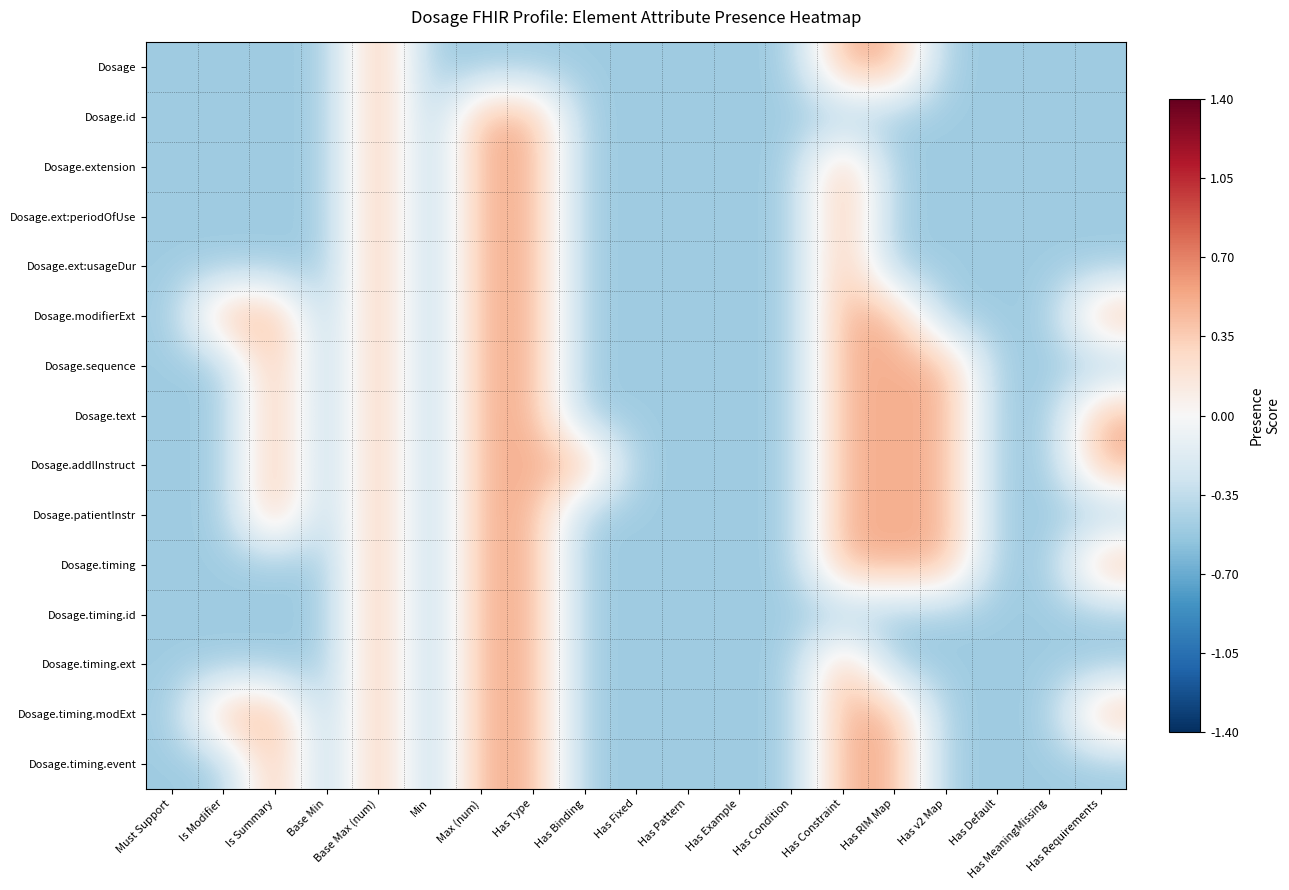

Reading left to right, extract all data points from this chart.

Dosage: Must Support=-0.5	Is Modifier=-0.5	Is Summary=-0.5	Base Min=-0.5	Base Max (num)=0.5	Min=-0.5	Max (num)=-0.5	Has Type=-0.5	Has Binding=-0.5	Has Fixed=-0.5	Has Pattern=-0.5	Has Example=-0.5	Has Condition=-0.5	Has Constraint=0.5	Has RIM Map=0.5	Has v2 Map=-0.5	Has Default=-0.5	Has MeaningMissing=-0.5	Has Requirements=-0.5
Dosage.id: Must Support=-0.5	Is Modifier=-0.5	Is Summary=-0.5	Base Min=-0.5	Base Max (num)=0.5	Min=-0.5	Max (num)=0.5	Has Type=0.5	Has Binding=-0.5	Has Fixed=-0.5	Has Pattern=-0.5	Has Example=-0.5	Has Condition=-0.5	Has Constraint=-0.5	Has RIM Map=-0.5	Has v2 Map=-0.5	Has Default=-0.5	Has MeaningMissing=-0.5	Has Requirements=-0.5
Dosage.extension: Must Support=-0.5	Is Modifier=-0.5	Is Summary=-0.5	Base Min=-0.5	Base Max (num)=0.5	Min=-0.5	Max (num)=0.5	Has Type=0.5	Has Binding=-0.5	Has Fixed=-0.5	Has Pattern=-0.5	Has Example=-0.5	Has Condition=-0.5	Has Constraint=0.5	Has RIM Map=-0.5	Has v2 Map=-0.5	Has Default=-0.5	Has MeaningMissing=-0.5	Has Requirements=-0.5
Dosage.ext:periodOfUse: Must Support=-0.5	Is Modifier=-0.5	Is Summary=-0.5	Base Min=-0.5	Base Max (num)=0.5	Min=-0.5	Max (num)=0.5	Has Type=0.5	Has Binding=-0.5	Has Fixed=-0.5	Has Pattern=-0.5	Has Example=-0.5	Has Condition=-0.5	Has Constraint=0.5	Has RIM Map=-0.5	Has v2 Map=-0.5	Has Default=-0.5	Has MeaningMissing=-0.5	Has Requirements=-0.5
Dosage.ext:usageDur: Must Support=-0.5	Is Modifier=-0.5	Is Summary=-0.5	Base Min=-0.5	Base Max (num)=0.5	Min=-0.5	Max (num)=0.5	Has Type=0.5	Has Binding=-0.5	Has Fixed=-0.5	Has Pattern=-0.5	Has Example=-0.5	Has Condition=-0.5	Has Constraint=0.5	Has RIM Map=-0.5	Has v2 Map=-0.5	Has Default=-0.5	Has MeaningMissing=-0.5	Has Requirements=-0.5
Dosage.modifierExt: Must Support=-0.5	Is Modifier=0.5	Is Summary=0.5	Base Min=-0.5	Base Max (num)=0.5	Min=-0.5	Max (num)=0.5	Has Type=0.5	Has Binding=-0.5	Has Fixed=-0.5	Has Pattern=-0.5	Has Example=-0.5	Has Condition=-0.5	Has Constraint=0.5	Has RIM Map=0.5	Has v2 Map=-0.5	Has Default=-0.5	Has MeaningMissing=-0.5	Has Requirements=0.5
Dosage.sequence: Must Support=-0.5	Is Modifier=-0.5	Is Summary=0.5	Base Min=-0.5	Base Max (num)=0.5	Min=-0.5	Max (num)=0.5	Has Type=0.5	Has Binding=-0.5	Has Fixed=-0.5	Has Pattern=-0.5	Has Example=-0.5	Has Condition=-0.5	Has Constraint=0.5	Has RIM Map=0.5	Has v2 Map=0.5	Has Default=-0.5	Has MeaningMissing=-0.5	Has Requirements=-0.5
Dosage.text: Must Support=-0.5	Is Modifier=-0.5	Is Summary=0.5	Base Min=-0.5	Base Max (num)=0.5	Min=-0.5	Max (num)=0.5	Has Type=0.5	Has Binding=-0.5	Has Fixed=-0.5	Has Pattern=-0.5	Has Example=-0.5	Has Condition=-0.5	Has Constraint=0.5	Has RIM Map=0.5	Has v2 Map=0.5	Has Default=-0.5	Has MeaningMissing=-0.5	Has Requirements=0.5
Dosage.addlInstruct: Must Support=-0.5	Is Modifier=-0.5	Is Summary=0.5	Base Min=-0.5	Base Max (num)=0.5	Min=-0.5	Max (num)=0.5	Has Type=0.5	Has Binding=0.5	Has Fixed=-0.5	Has Pattern=-0.5	Has Example=-0.5	Has Condition=-0.5	Has Constraint=0.5	Has RIM Map=0.5	Has v2 Map=0.5	Has Default=-0.5	Has MeaningMissing=-0.5	Has Requirements=0.5
Dosage.patientInstr: Must Support=-0.5	Is Modifier=-0.5	Is Summary=0.5	Base Min=-0.5	Base Max (num)=0.5	Min=-0.5	Max (num)=0.5	Has Type=0.5	Has Binding=-0.5	Has Fixed=-0.5	Has Pattern=-0.5	Has Example=-0.5	Has Condition=-0.5	Has Constraint=0.5	Has RIM Map=0.5	Has v2 Map=0.5	Has Default=-0.5	Has MeaningMissing=-0.5	Has Requirements=-0.5
Dosage.timing: Must Support=-0.5	Is Modifier=-0.5	Is Summary=-0.5	Base Min=-0.5	Base Max (num)=0.5	Min=-0.5	Max (num)=0.5	Has Type=0.5	Has Binding=-0.5	Has Fixed=-0.5	Has Pattern=-0.5	Has Example=-0.5	Has Condition=-0.5	Has Constraint=0.5	Has RIM Map=0.5	Has v2 Map=0.5	Has Default=-0.5	Has MeaningMissing=-0.5	Has Requirements=0.5
Dosage.timing.id: Must Support=-0.5	Is Modifier=-0.5	Is Summary=-0.5	Base Min=-0.5	Base Max (num)=0.5	Min=-0.5	Max (num)=0.5	Has Type=0.5	Has Binding=-0.5	Has Fixed=-0.5	Has Pattern=-0.5	Has Example=-0.5	Has Condition=-0.5	Has Constraint=-0.5	Has RIM Map=-0.5	Has v2 Map=-0.5	Has Default=-0.5	Has MeaningMissing=-0.5	Has Requirements=-0.5
Dosage.timing.ext: Must Support=-0.5	Is Modifier=-0.5	Is Summary=-0.5	Base Min=-0.5	Base Max (num)=0.5	Min=-0.5	Max (num)=0.5	Has Type=0.5	Has Binding=-0.5	Has Fixed=-0.5	Has Pattern=-0.5	Has Example=-0.5	Has Condition=-0.5	Has Constraint=0.5	Has RIM Map=-0.5	Has v2 Map=-0.5	Has Default=-0.5	Has MeaningMissing=-0.5	Has Requirements=-0.5
Dosage.timing.modExt: Must Support=-0.5	Is Modifier=0.5	Is Summary=0.5	Base Min=-0.5	Base Max (num)=0.5	Min=-0.5	Max (num)=0.5	Has Type=0.5	Has Binding=-0.5	Has Fixed=-0.5	Has Pattern=-0.5	Has Example=-0.5	Has Condition=-0.5	Has Constraint=0.5	Has RIM Map=0.5	Has v2 Map=-0.5	Has Default=-0.5	Has MeaningMissing=-0.5	Has Requirements=0.5
Dosage.timing.event: Must Support=-0.5	Is Modifier=-0.5	Is Summary=0.5	Base Min=-0.5	Base Max (num)=0.5	Min=-0.5	Max (num)=0.5	Has Type=0.5	Has Binding=-0.5	Has Fixed=-0.5	Has Pattern=-0.5	Has Example=-0.5	Has Condition=-0.5	Has Constraint=0.5	Has RIM Map=0.5	Has v2 Map=-0.5	Has Default=-0.5	Has MeaningMissing=-0.5	Has Requirements=-0.5